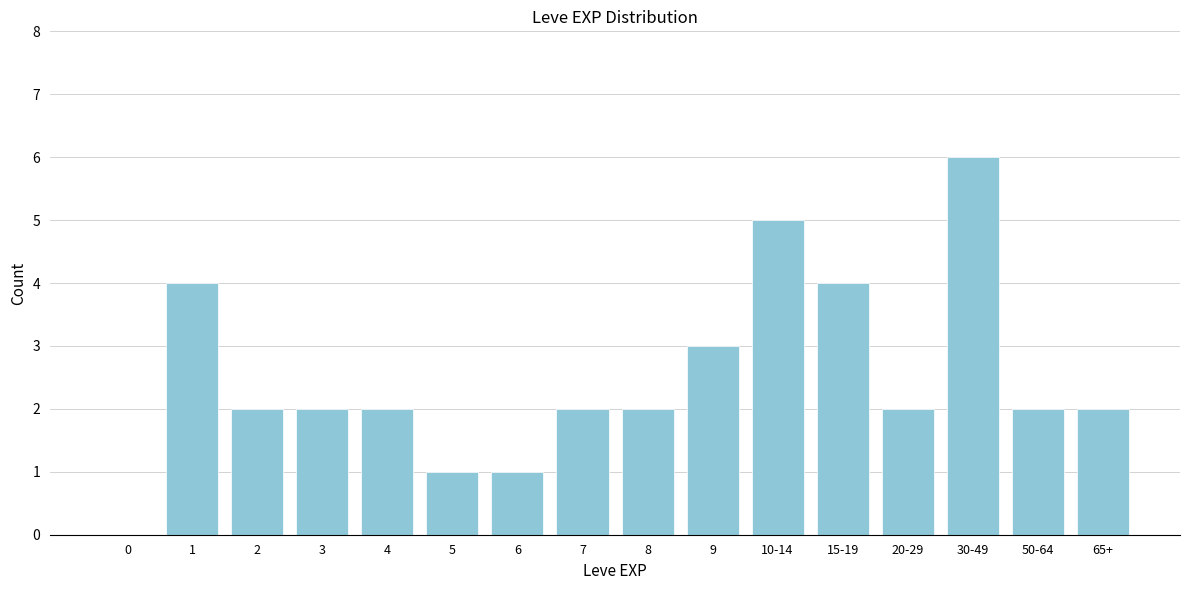

Reading right to left, what are all the values shown in this chart?

65+=2	50-64=2	30-49=6	20-29=2	15-19=4	10-14=5	9=3	8=2	7=2	6=1	5=1	4=2	3=2	2=2	1=4	0=0